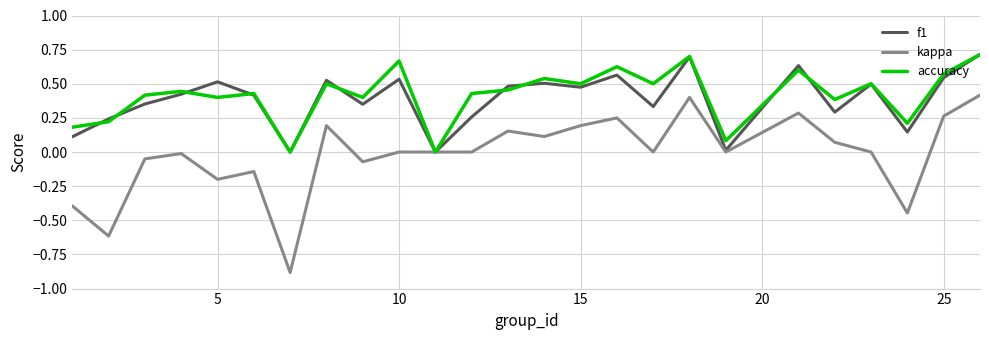

Which series has the widest spread of values?

kappa